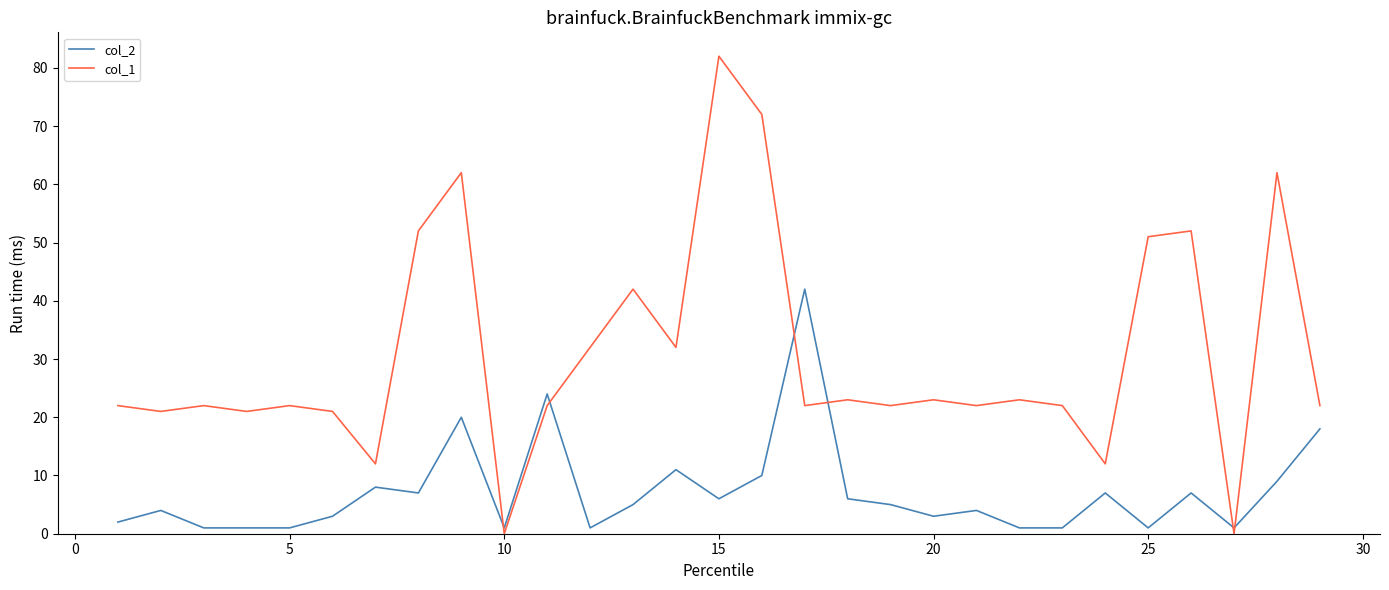

What is the greatest value displayed?

82